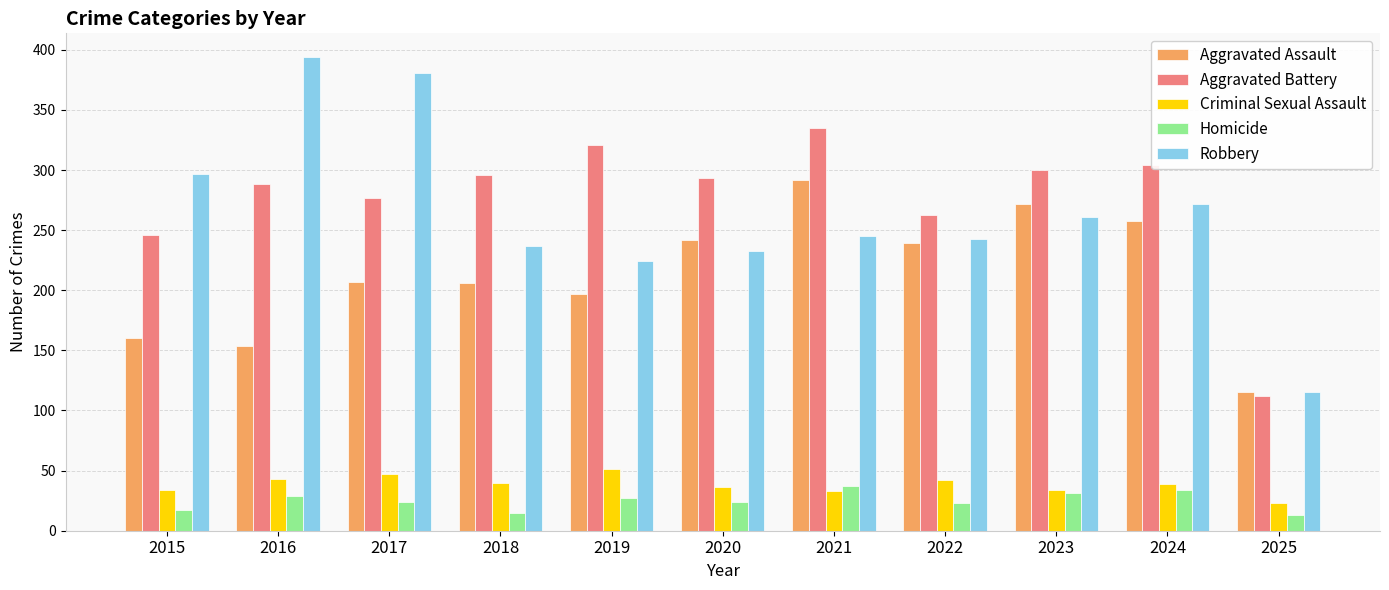

What is the value of the Homicide bar at the 7th from the left?

37